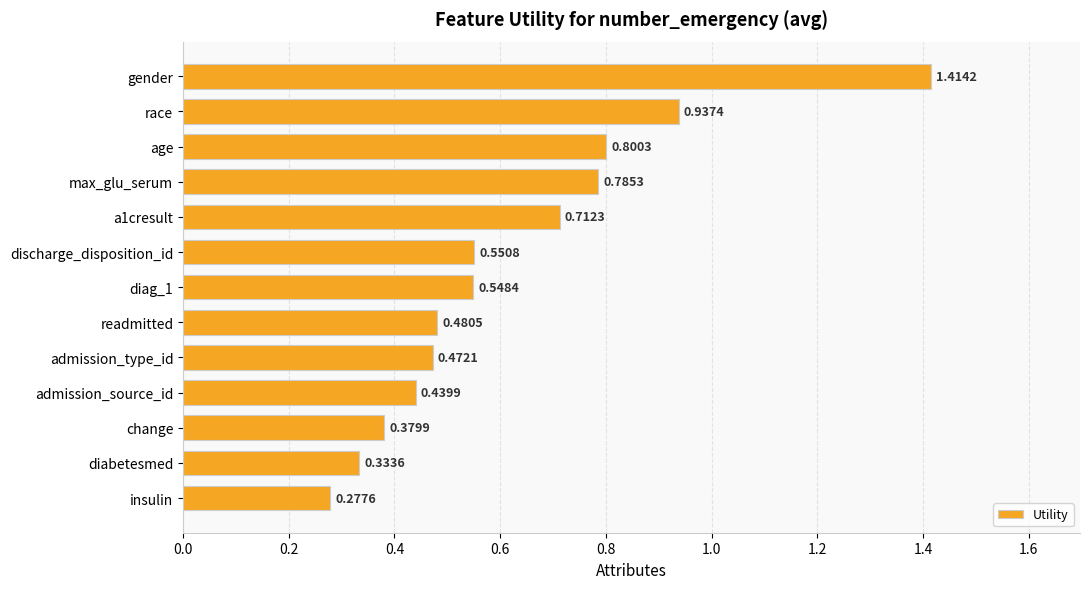

What is the label of the 1st bar from the top?

gender